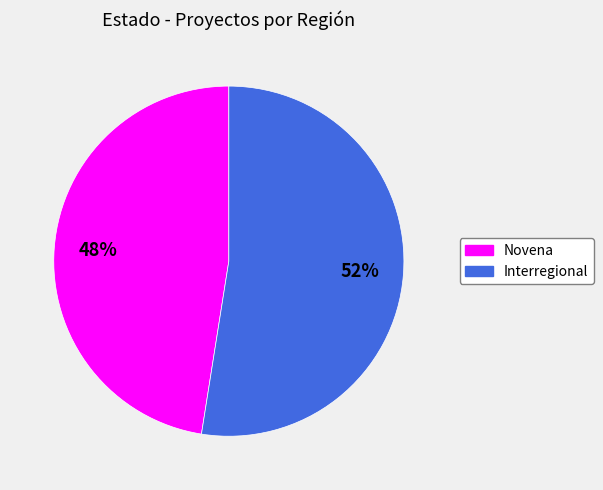

Count the number of slices in the pie.

2